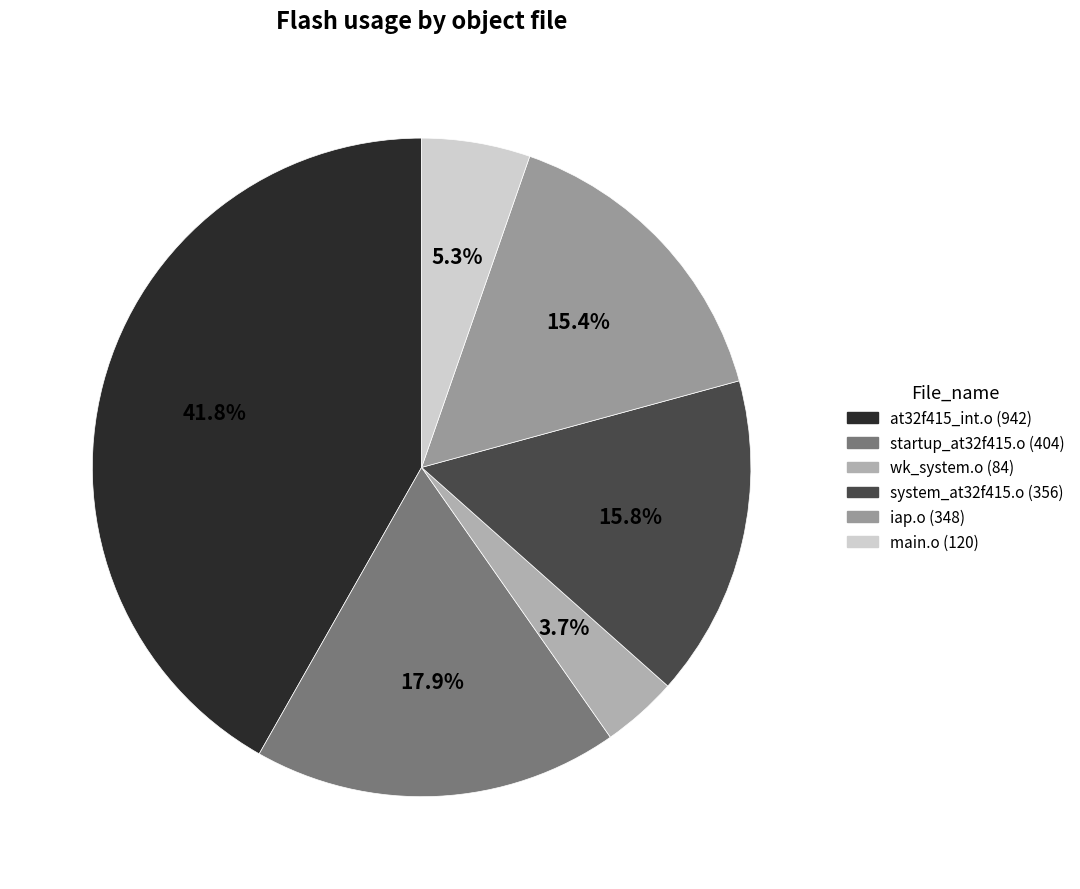

Which slice is the smallest?

wk_system.o